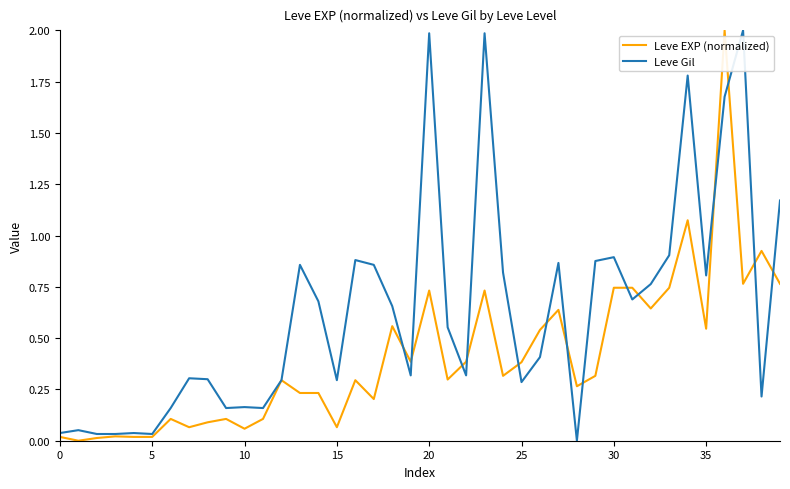

List the series in order of their overall mean, highest first.

Leve Gil, Leve EXP (normalized)